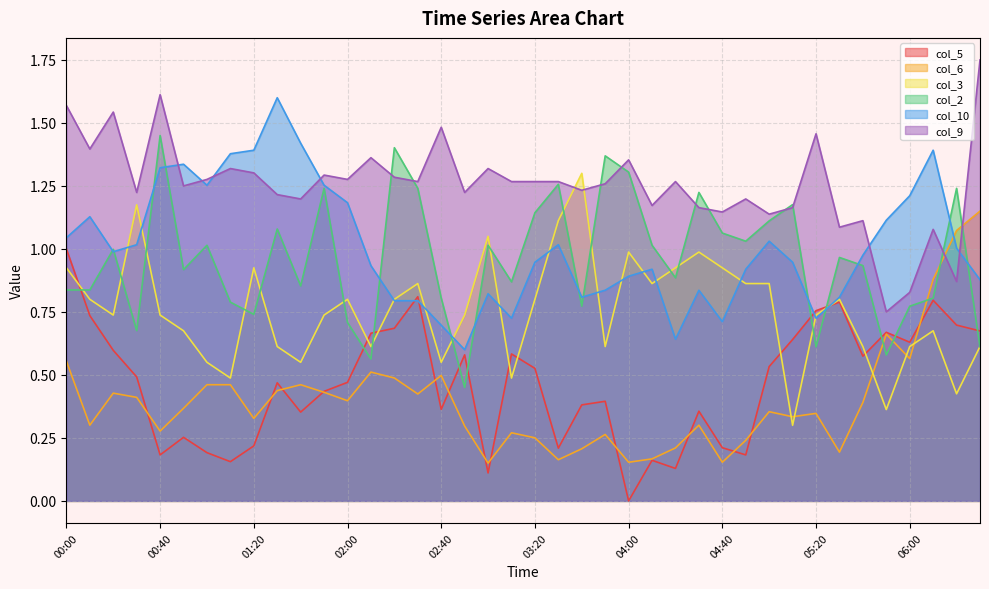

What is the label of the 35th point from the left?

05:40